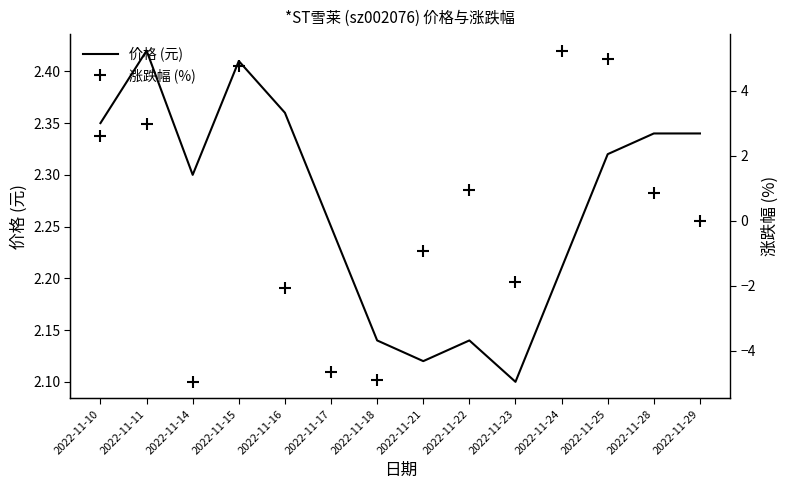

Rank the categories by 涨跌幅 (%) value from highest to lowest.

2022-11-24, 2022-11-25, 2022-11-15, 2022-11-11, 2022-11-10, 2022-11-22, 2022-11-28, 2022-11-29, 2022-11-21, 2022-11-23, 2022-11-16, 2022-11-17, 2022-11-18, 2022-11-14